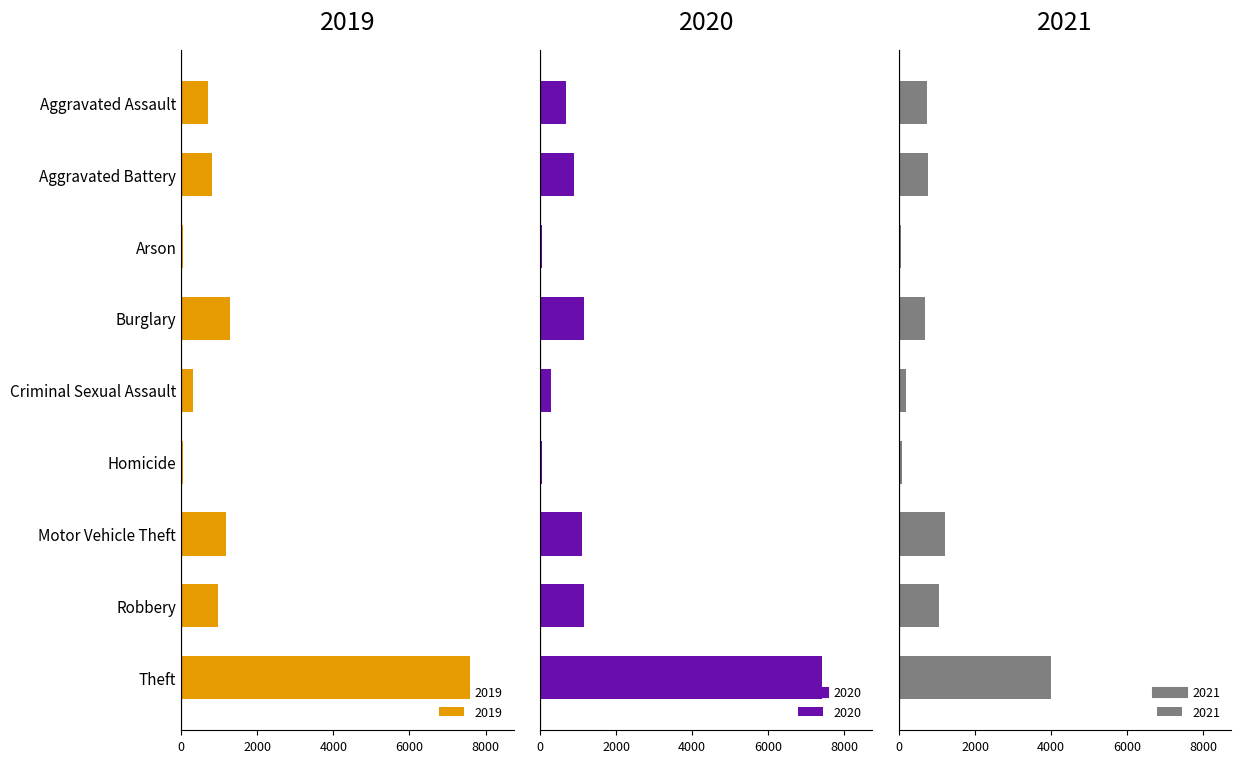

What is the label of the 8th bar from the left?

Robbery